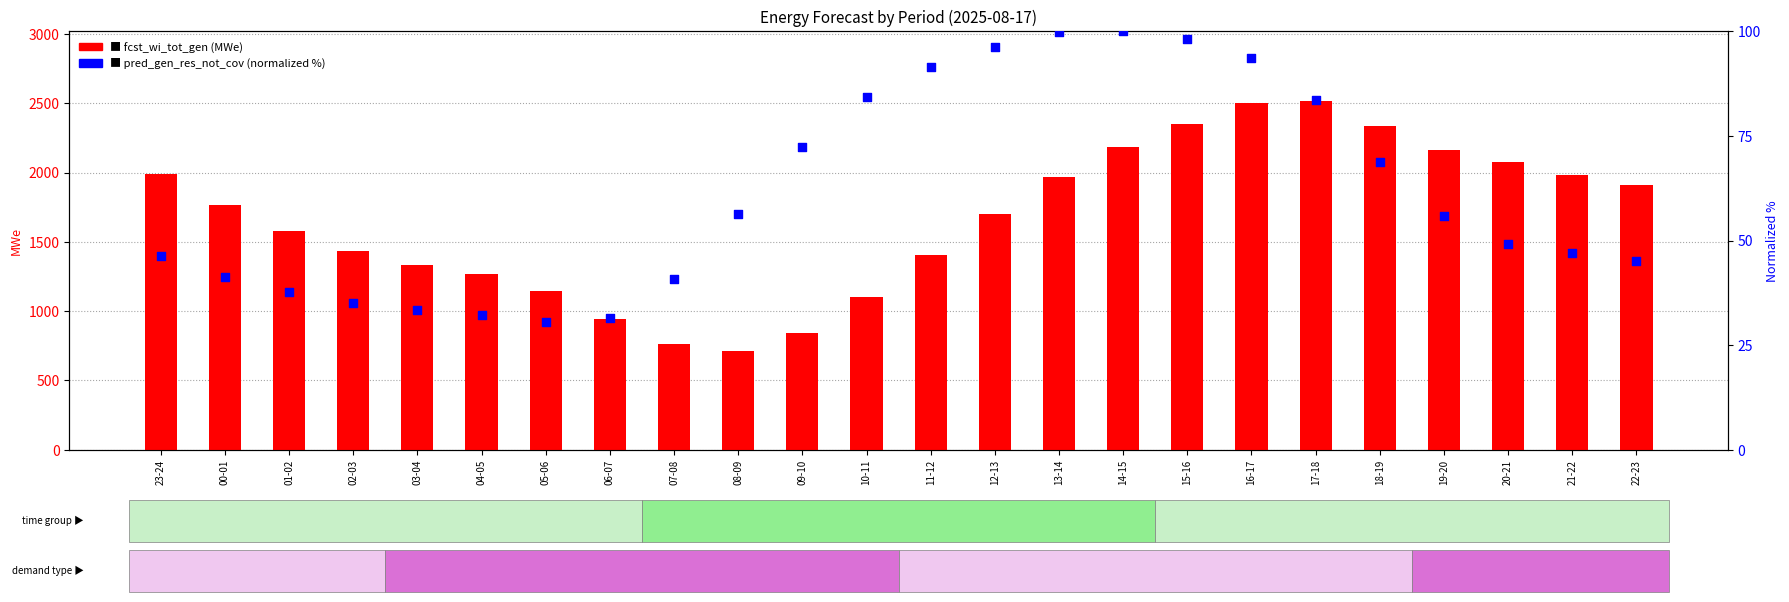

Which series has the widest spread of Y values?

fcst_wi_tot_gen